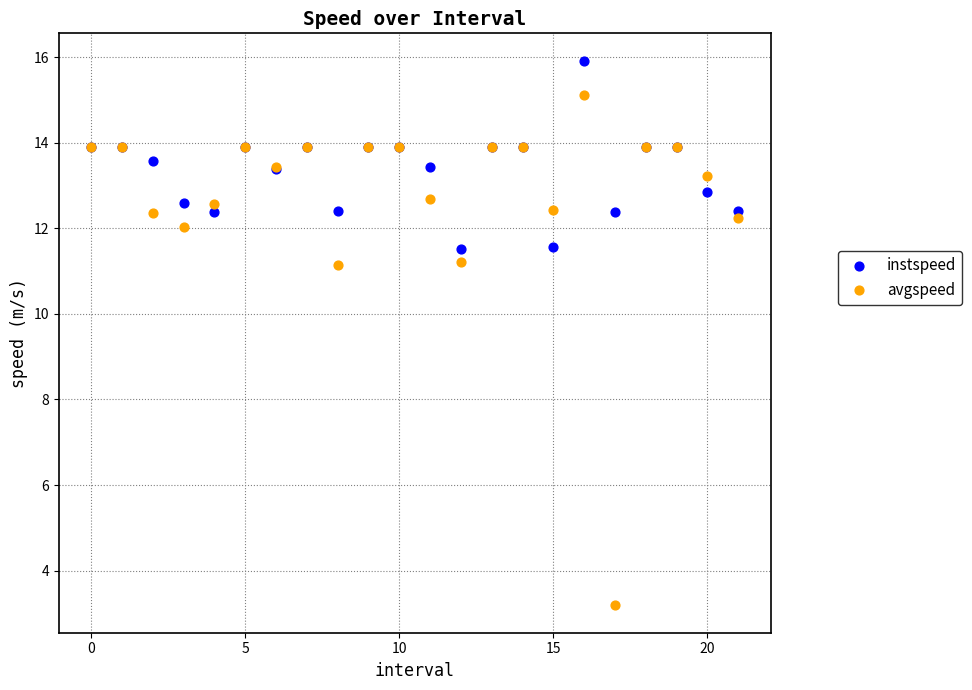

Which series has the widest spread of Y values?

avgspeed